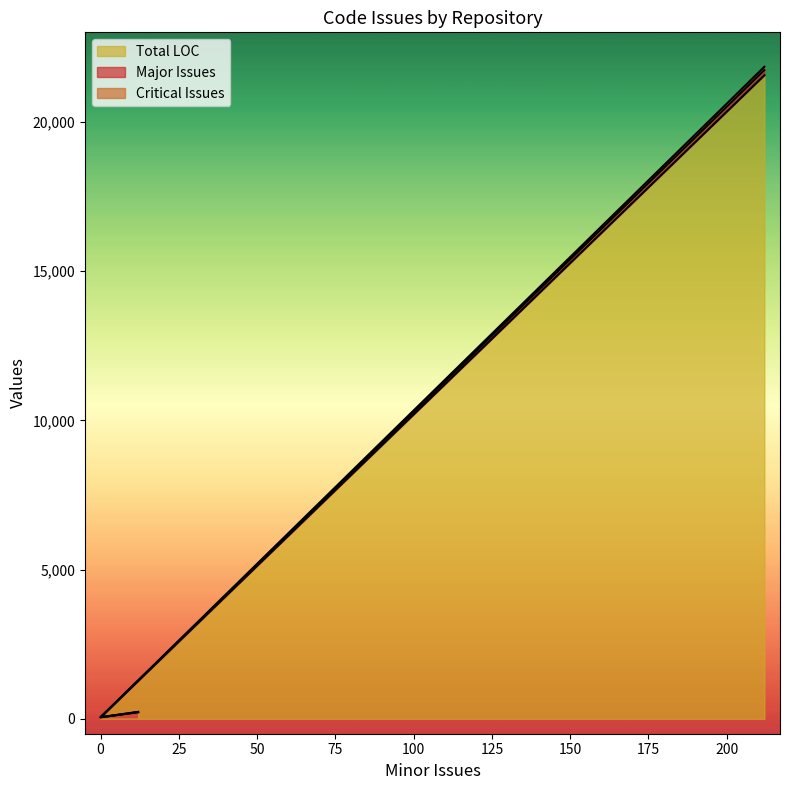

What is the maximum value for Total LOC?

21561